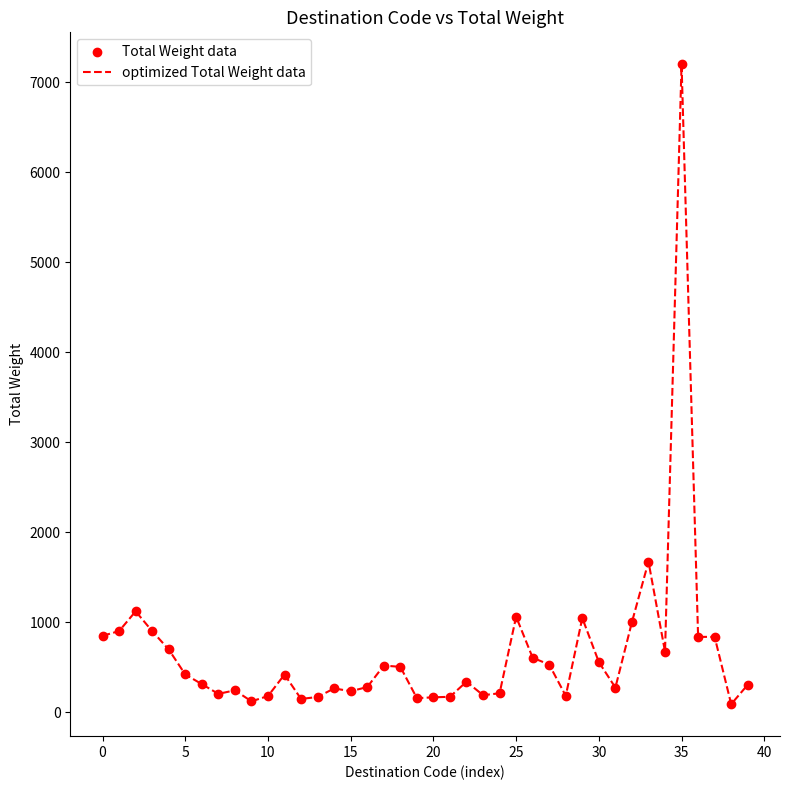

What is the difference between the maximum and minimum values?

7112.0